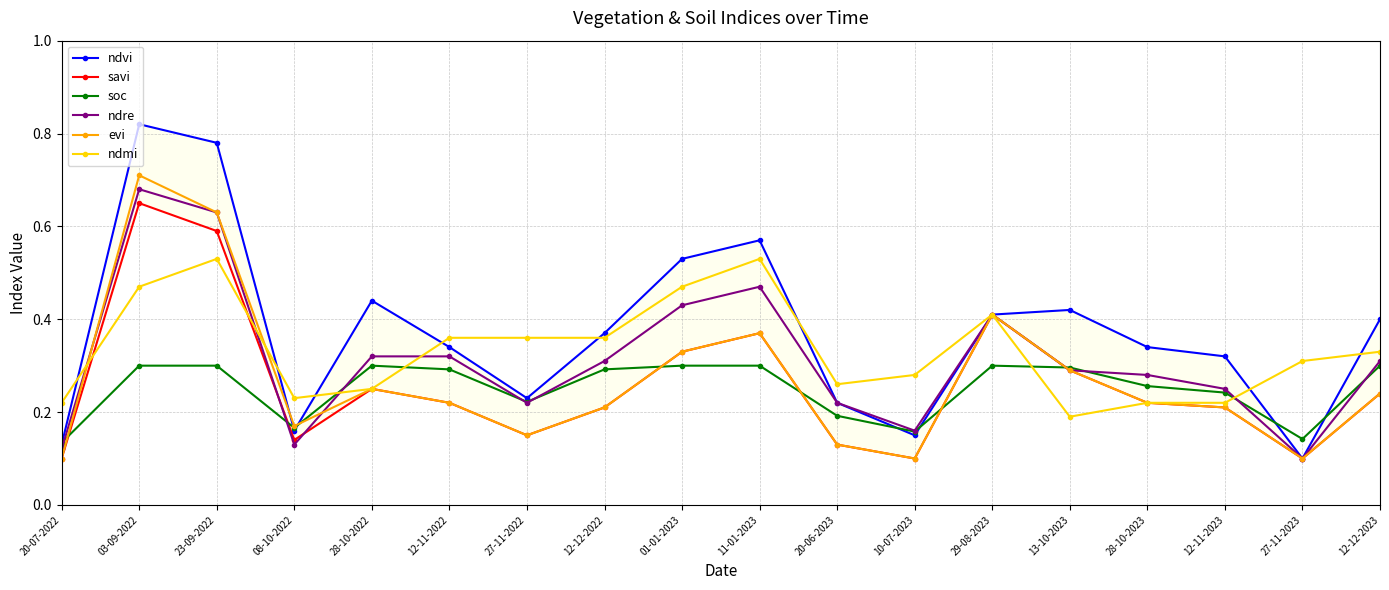

At how many categories does at least one series exceed 0?

18